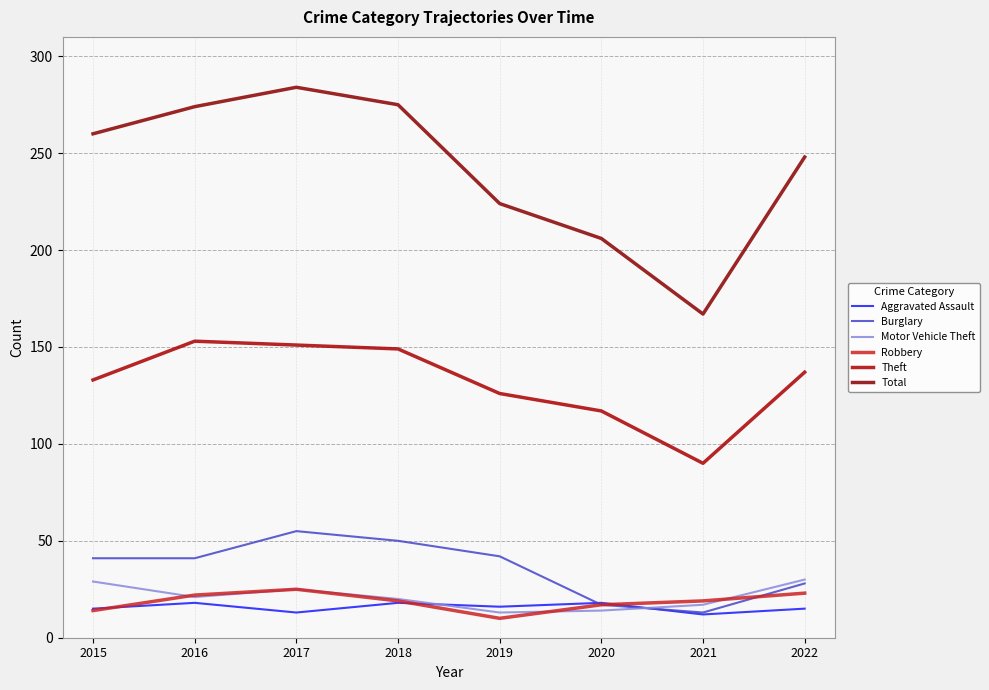

Between 2018 and 2020, which series saw the biggest shift?

Total